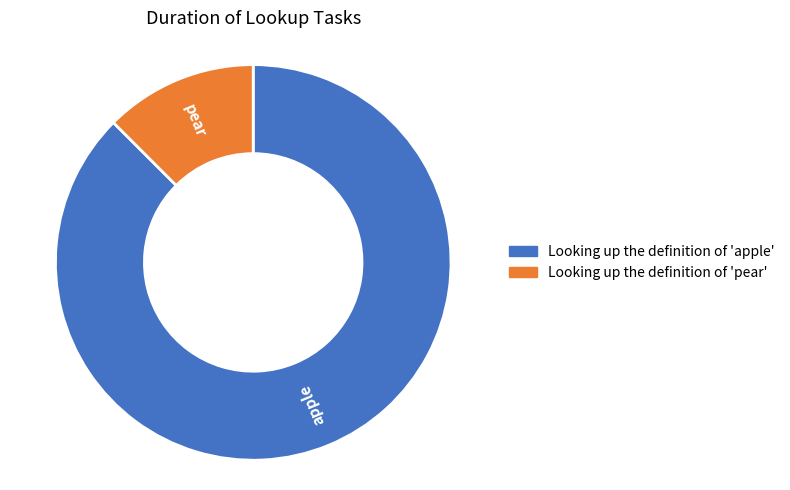

How many slices are in this pie chart?

2